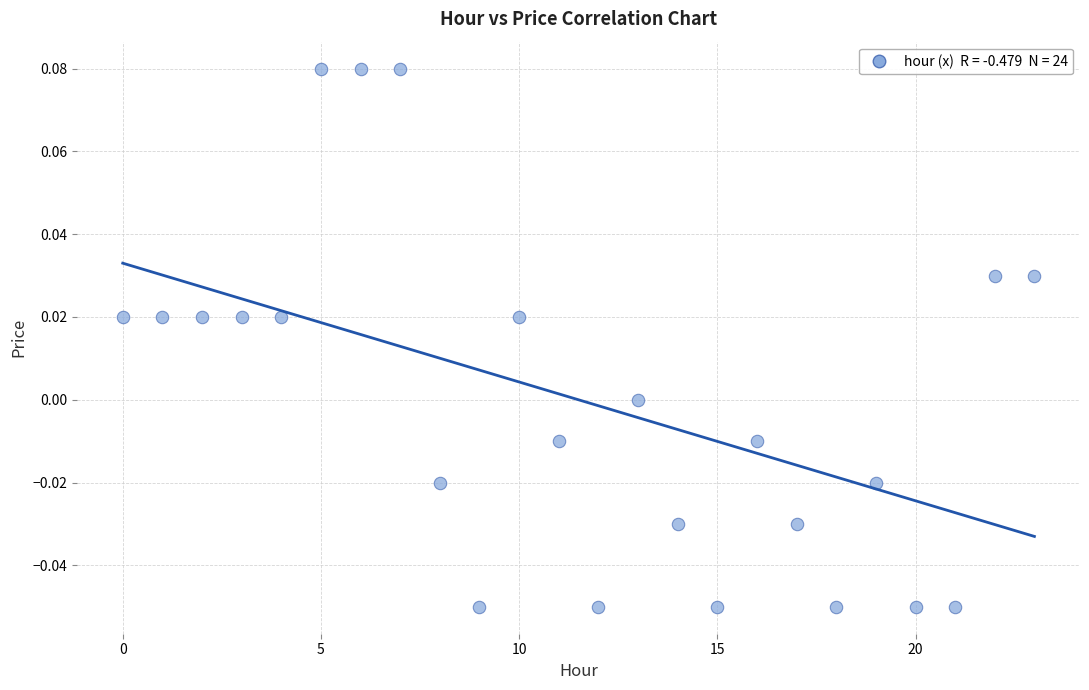

Count the number of points in this scatter plot.

24